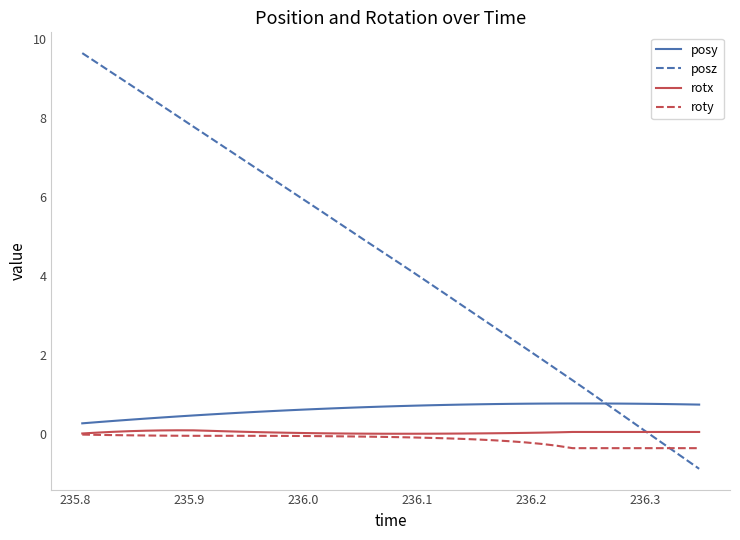

Which series has the widest spread of values?

posz